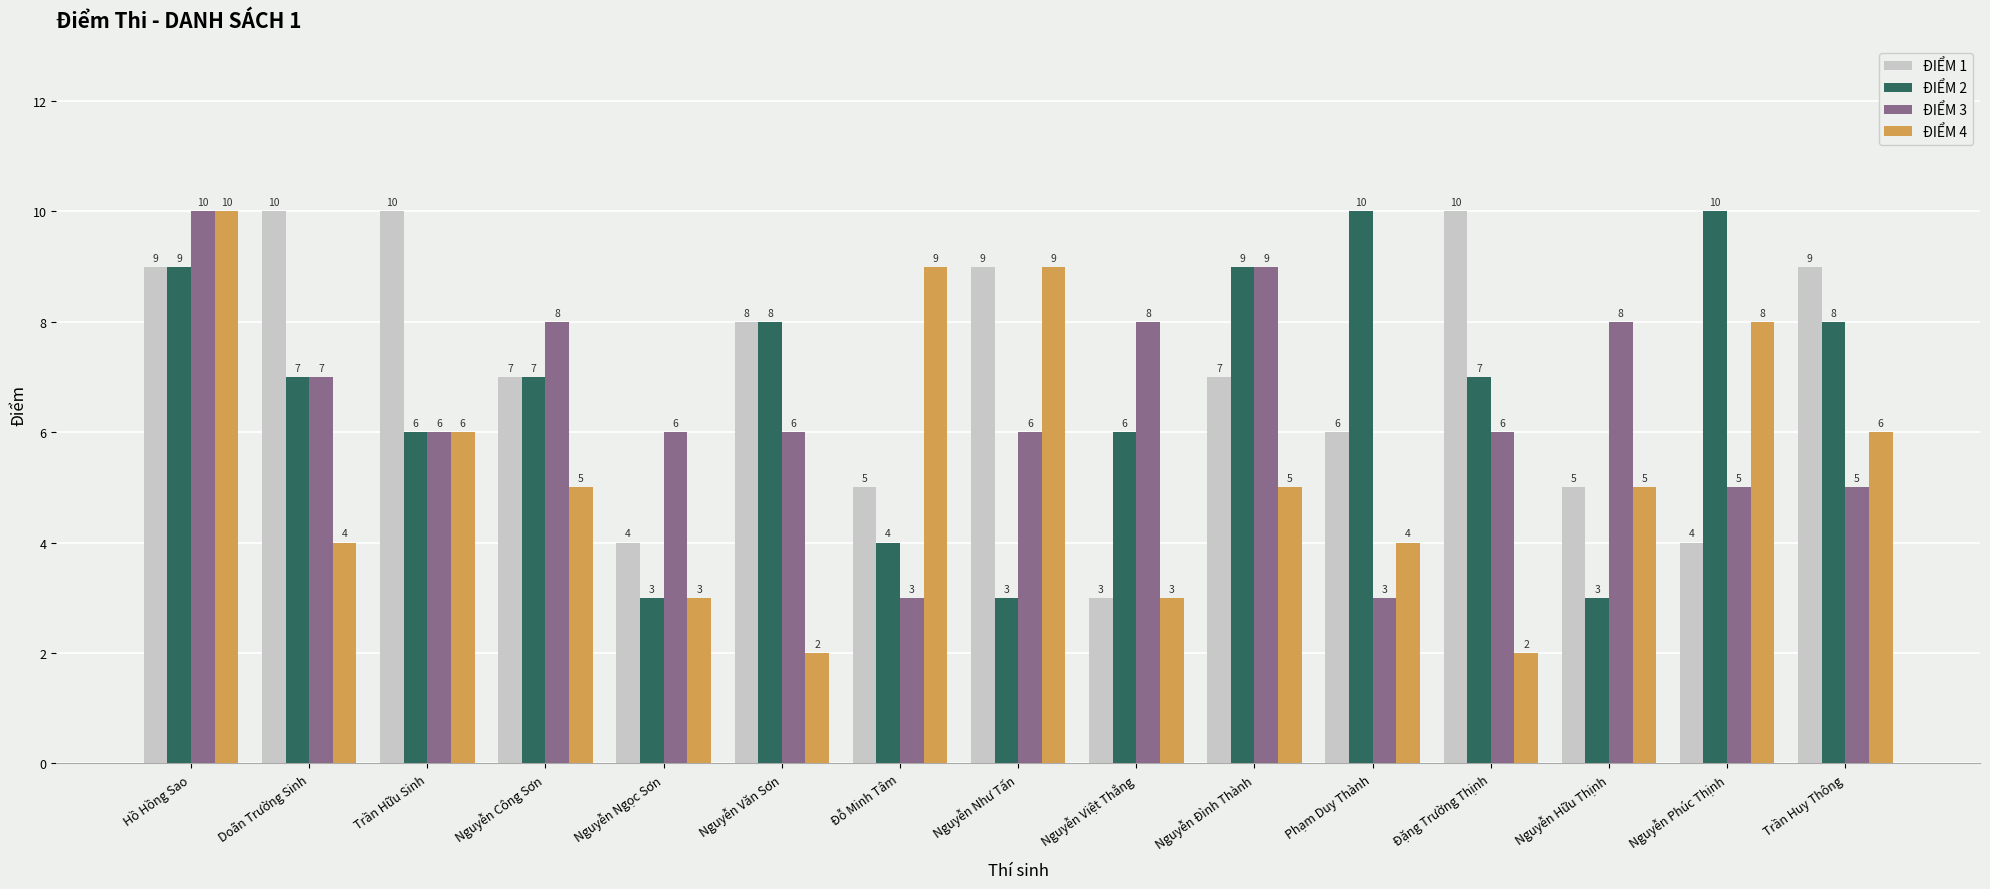

Are the bars horizontal?

No